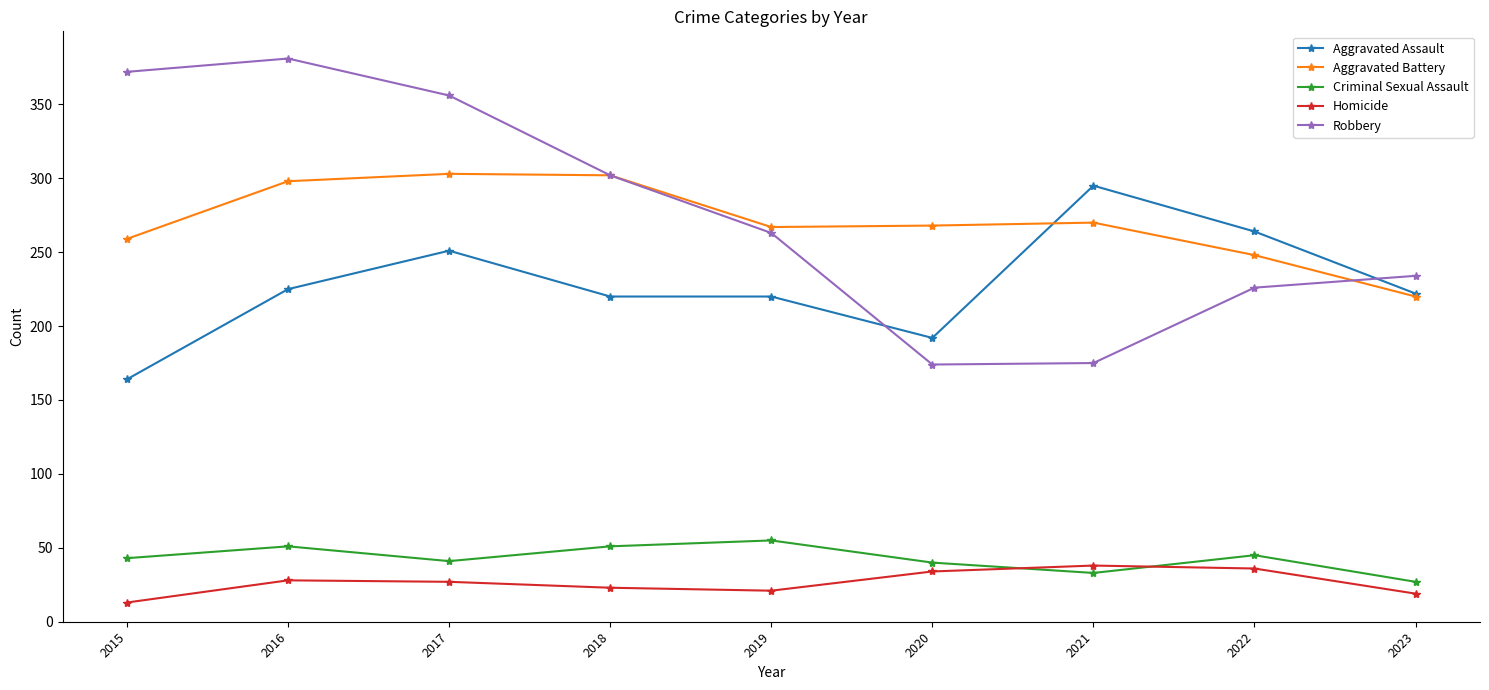

What is the sum of all Aggravated Assault values?

2053